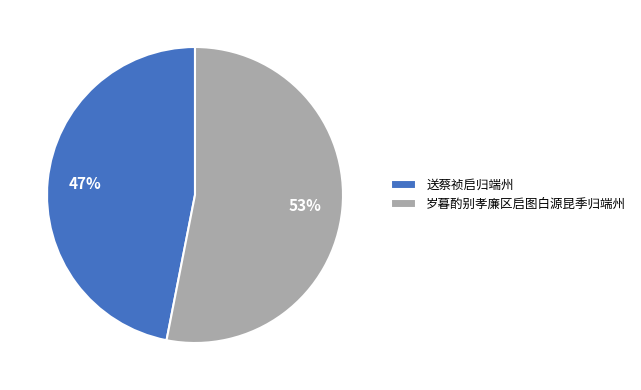

Which slice represents more than half of the pie?

岁暮酌别孝廉区启图白源昆季归端州